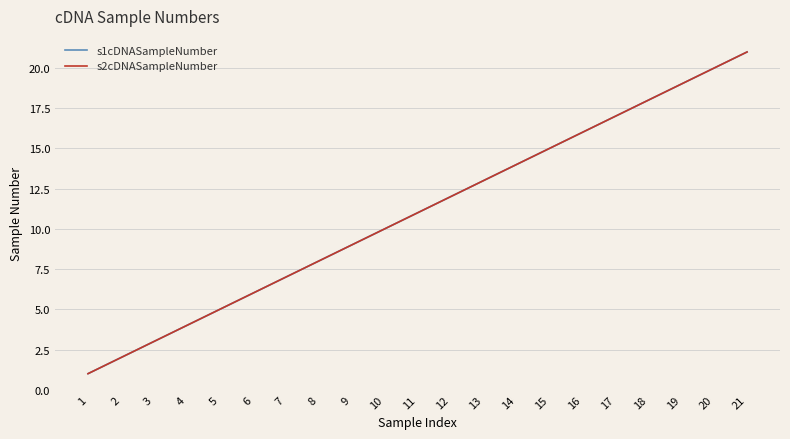

Is this an area chart (filled region under the line)?

No